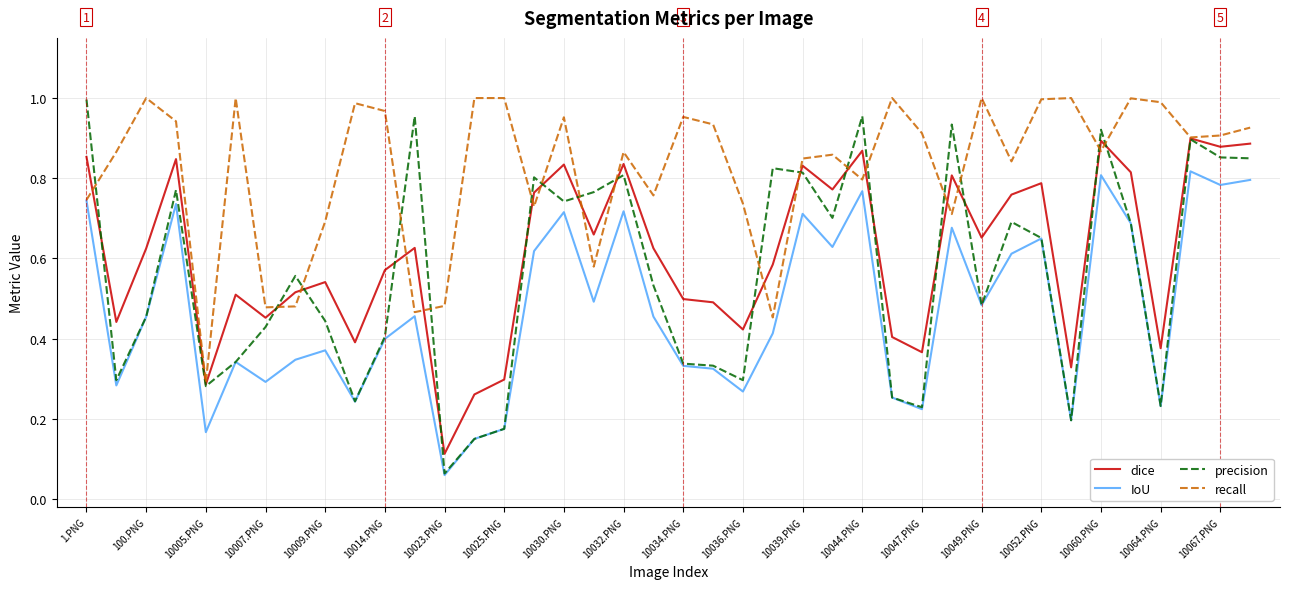

How many categories are shown in the chart?

40